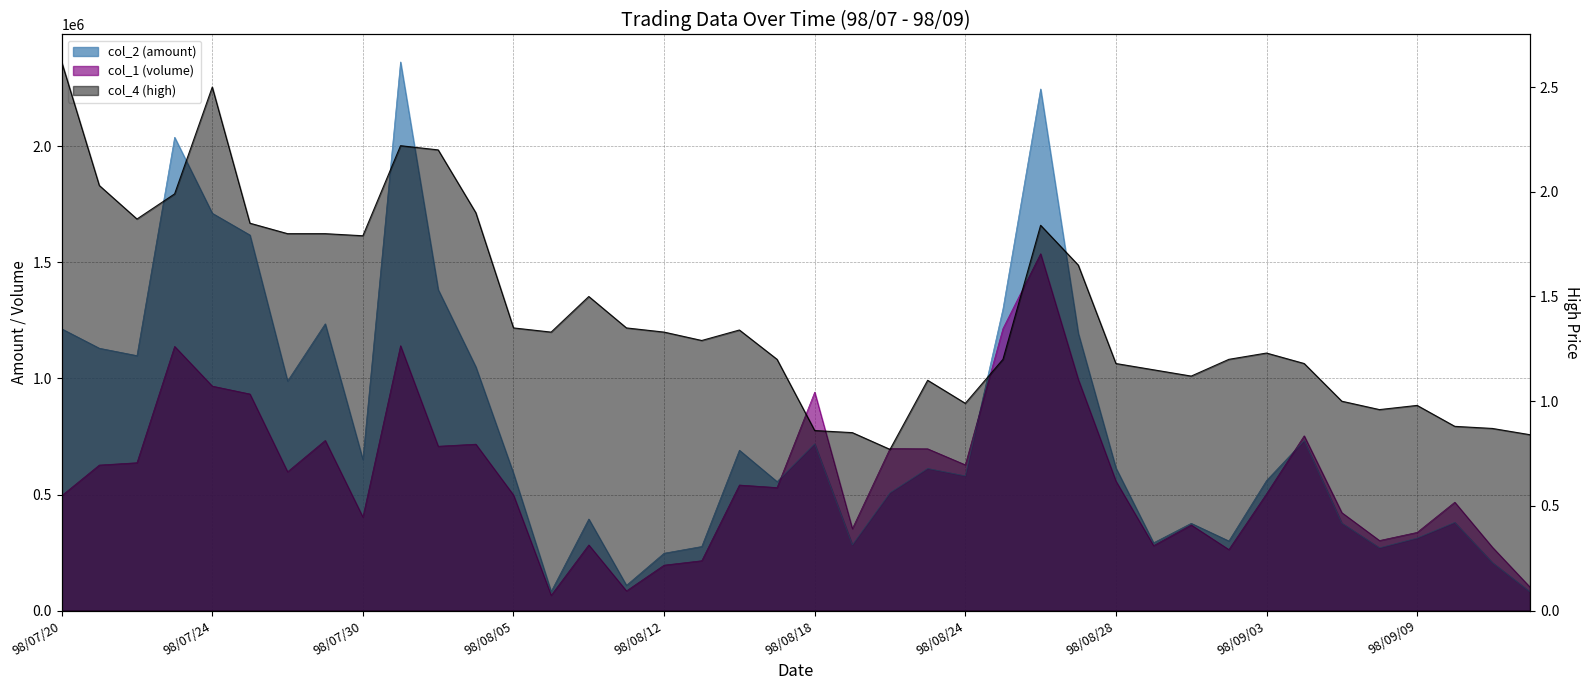

Is it true that col_4 (high) equals 1.2 at 98/09/02?

True